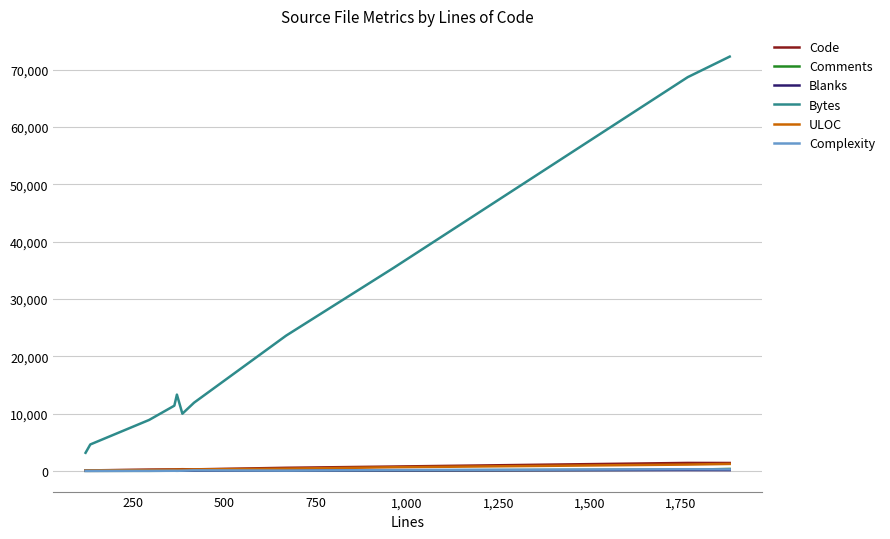

True or false: Comments and Bytes intersect in this chart.

False